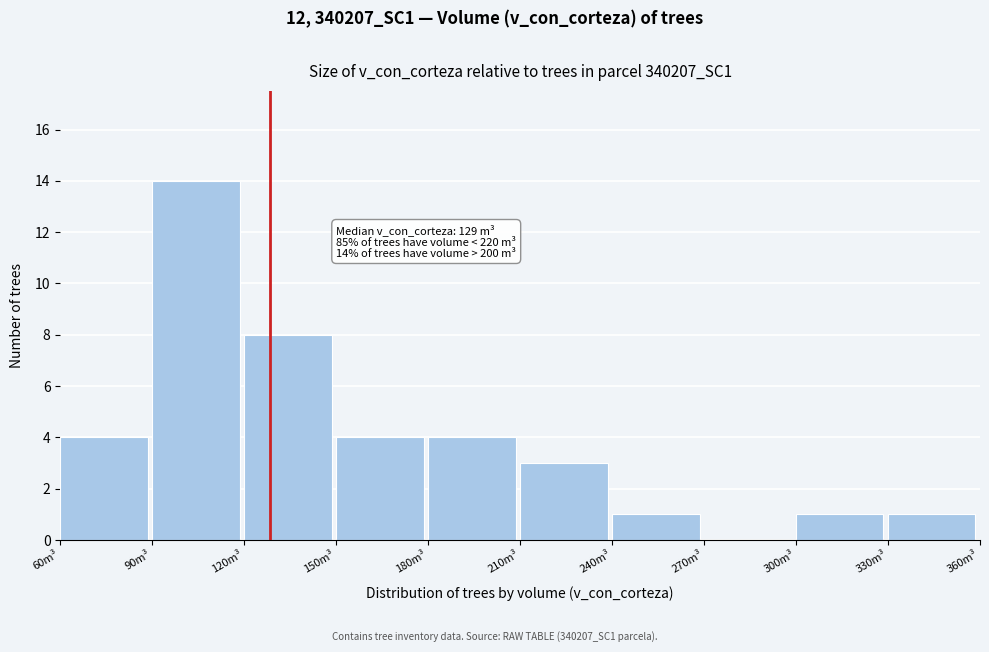

Over which range of the x-axis is the bar tallest?

90 to 120